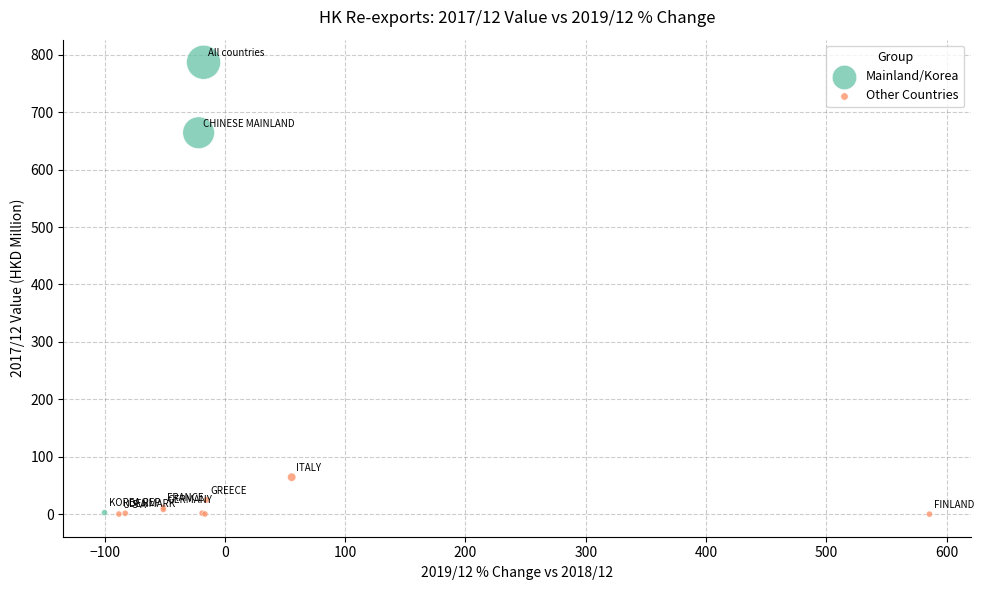

Which series has the largest Y range (max minus min)?

Mainland/Korea